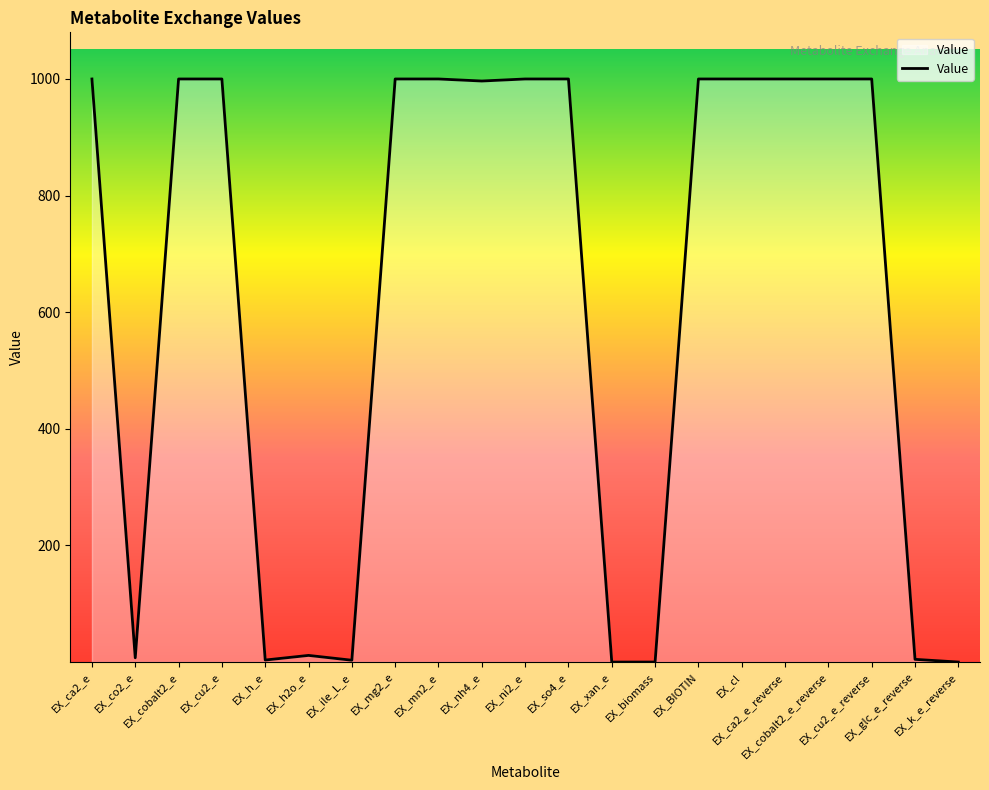

What is the difference between the maximum and minimum values?

1000.0